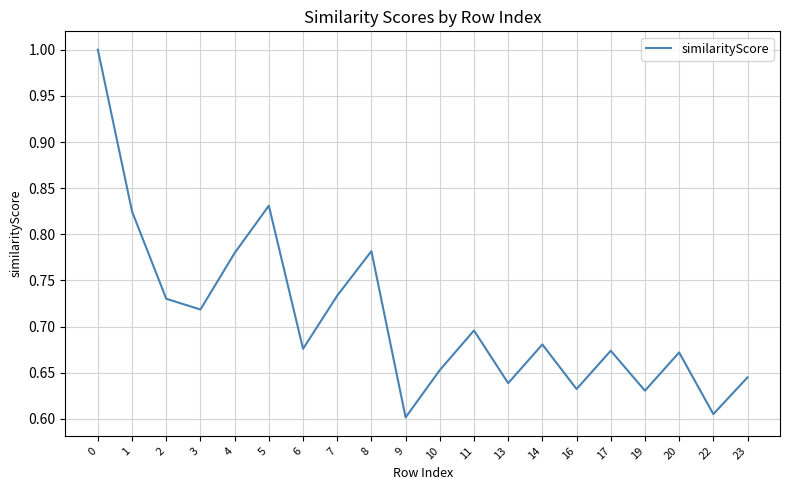

The chart shows a value of 0.6 at 9. True or false?

True